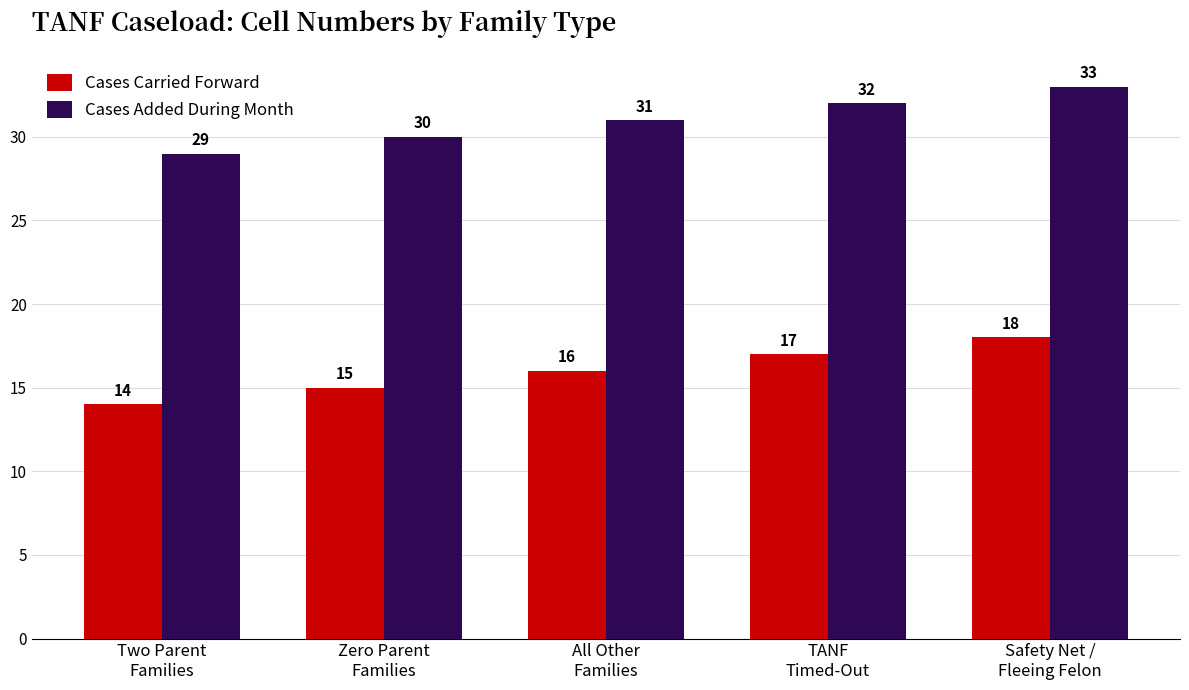

What is the value of the Cases Carried Forward bar at the 4th from the left?

17